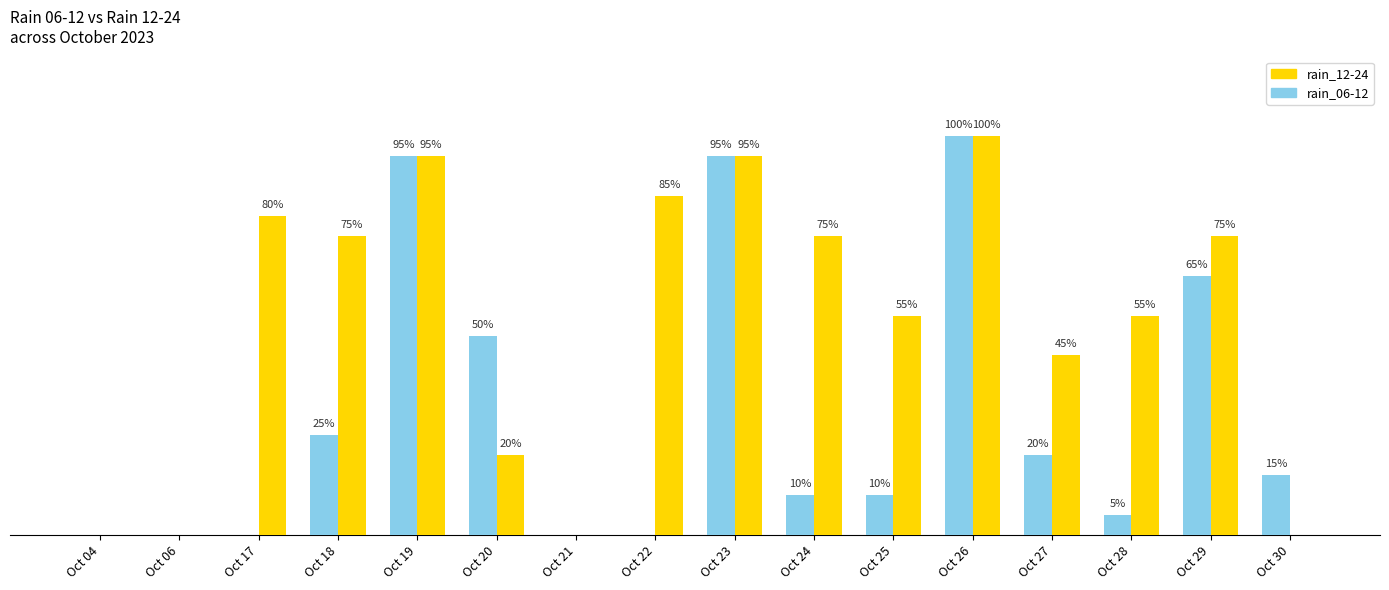

Which label corresponds to the largest value in the chart?

Oct 26